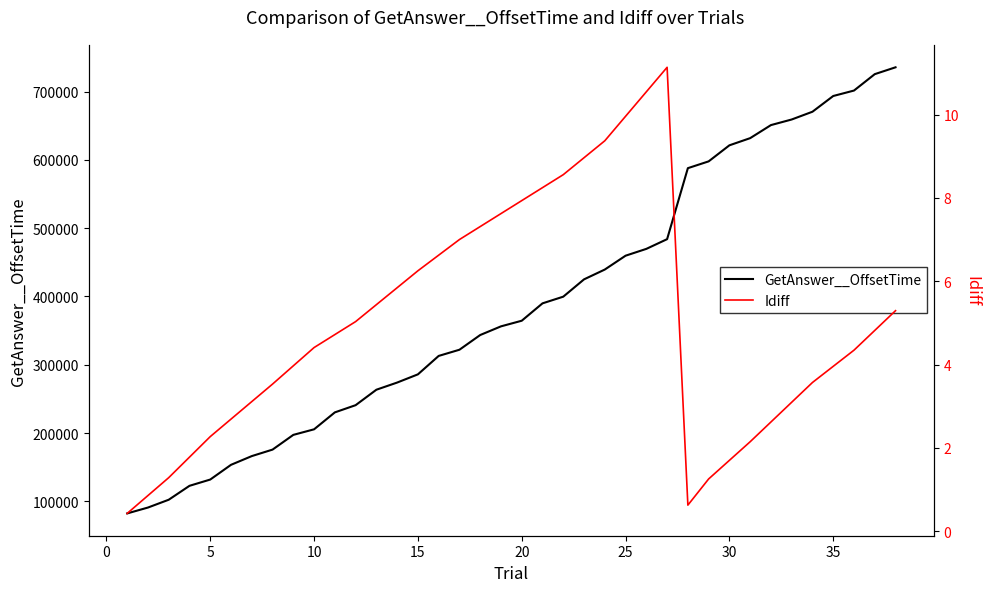

True or false: Idiff and GetAnswer__OffsetTime cross at least once.

False